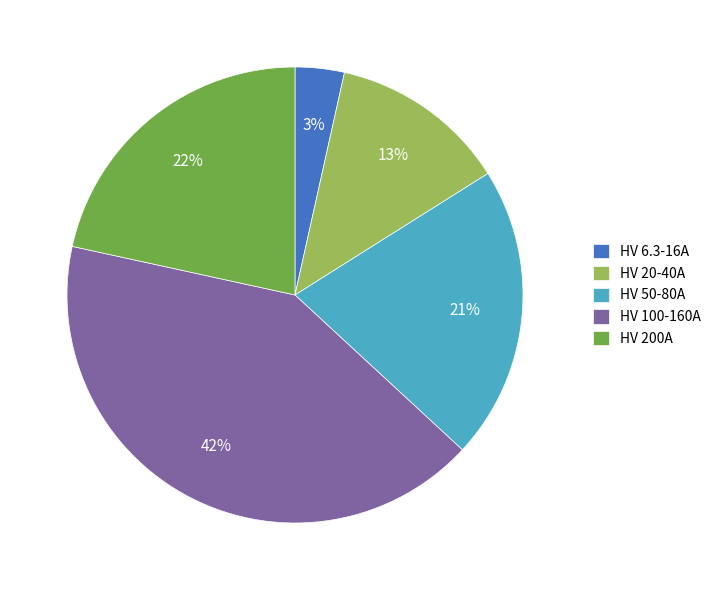

Which has a higher value, HV 200A or HV 50-80A?

HV 200A